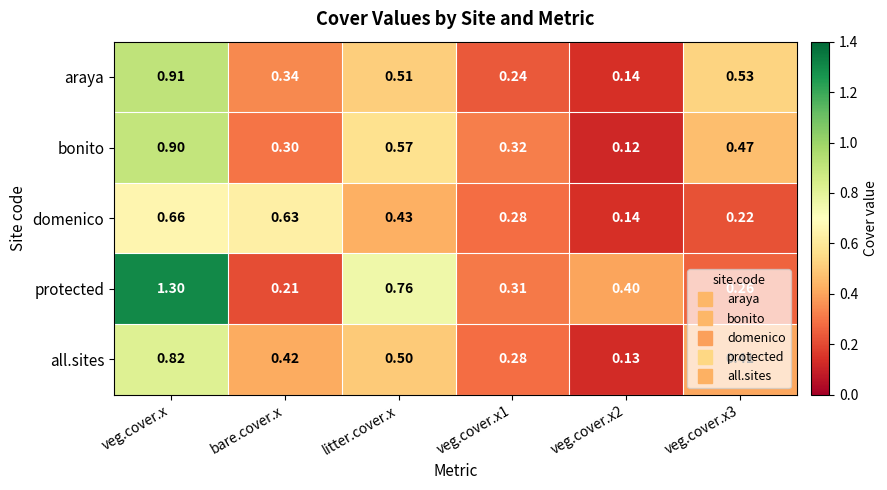

Which series has the largest total across all categories?

protected